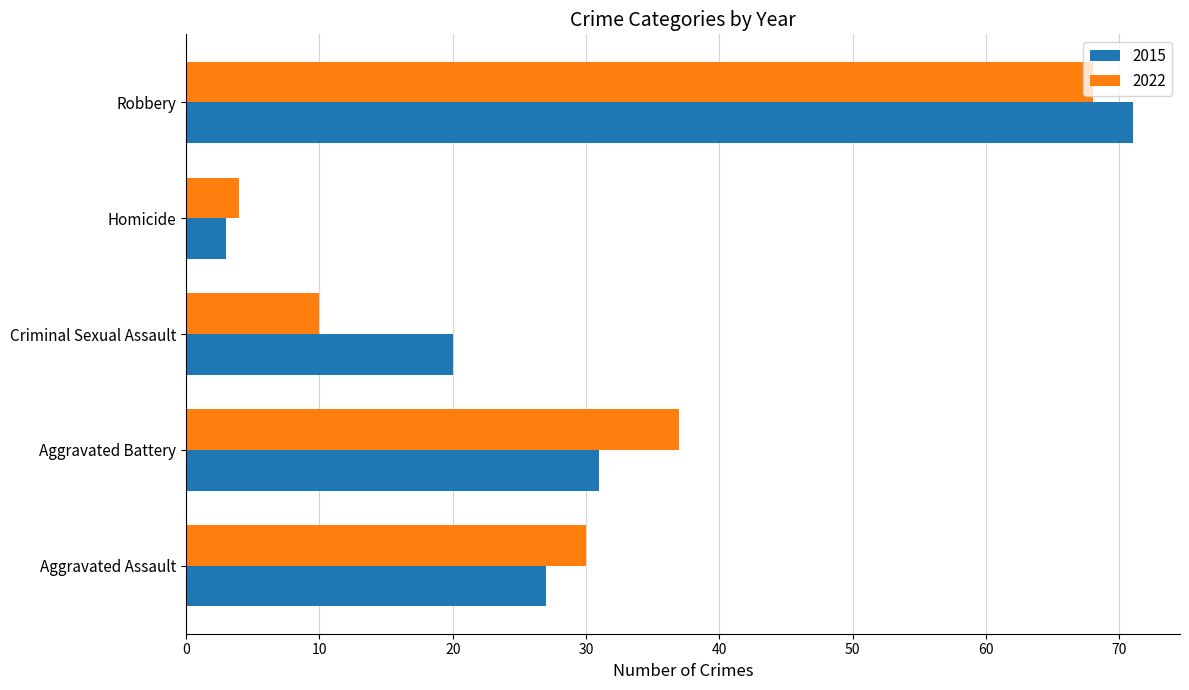

Which series changed the most between Aggravated Assault and Criminal Sexual Assault?

2022